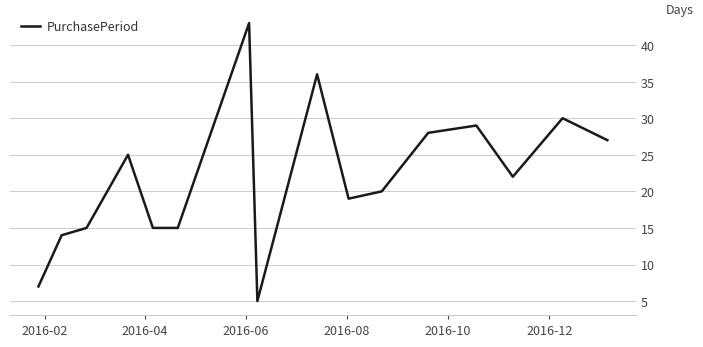

What is the difference between the maximum and minimum values?

38